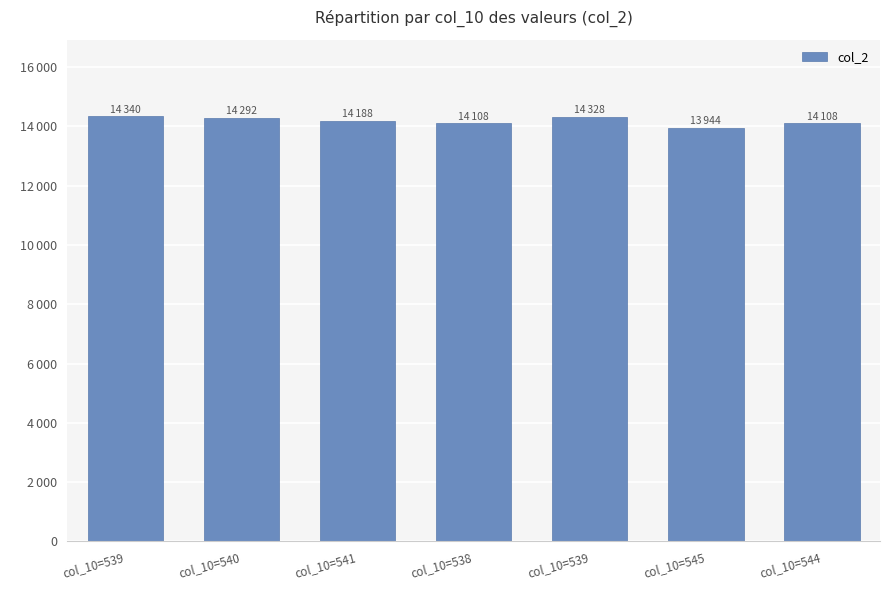

What is the label of the 1st bar from the right?

col_10=544